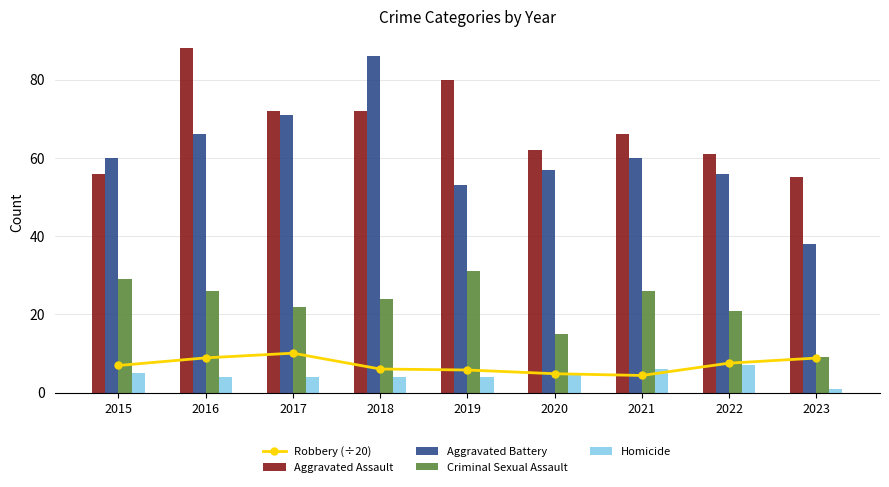

Is it true that Homicide equals 5.0 at 2015?

True